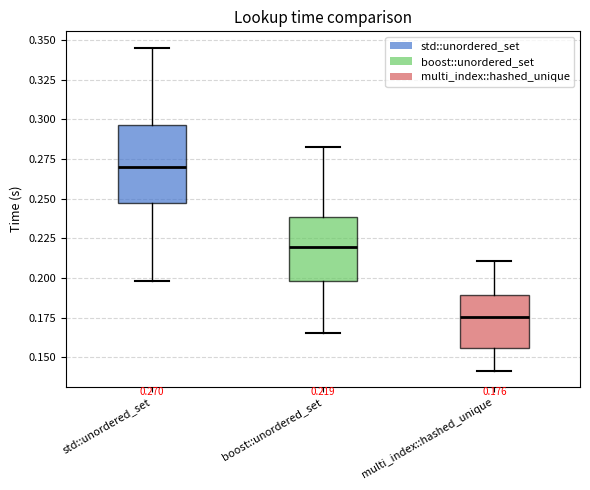

Comparing the boxes themselves (not the whiskers), which one is the tallest?

std::unordered_set